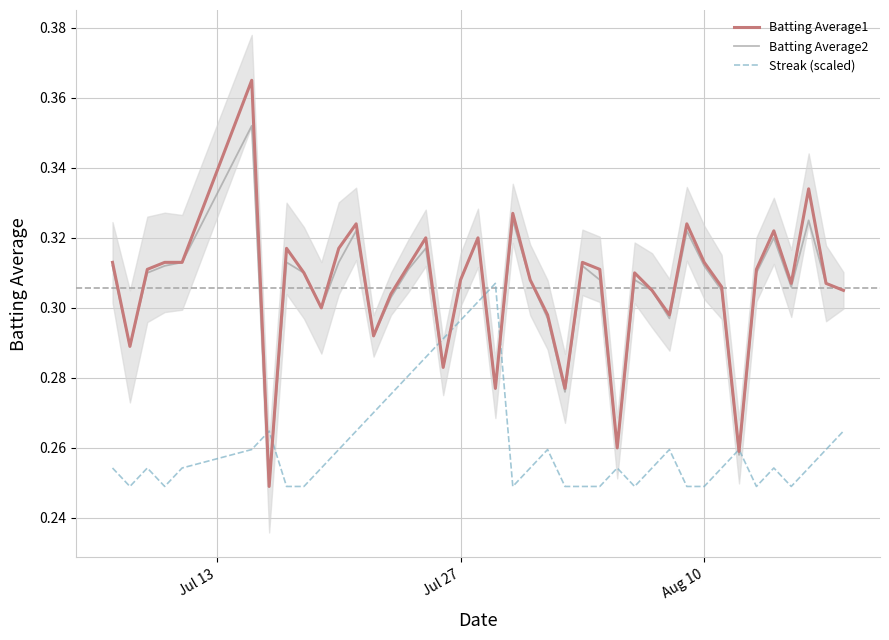

Rank the series by their maximum value, from lowest to highest.

Streak (scaled), Batting Average2, Batting Average1